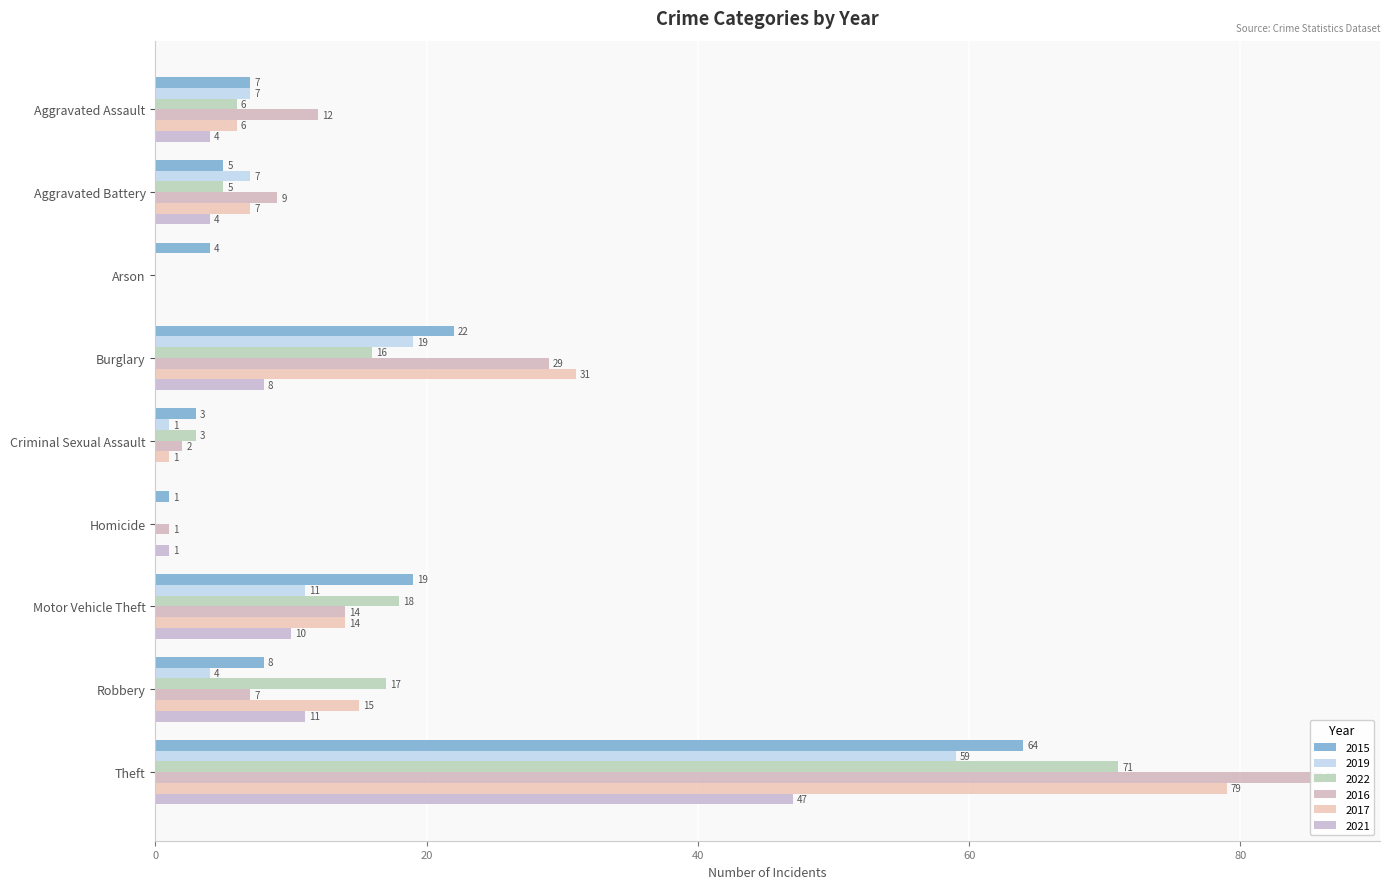

What is the sum of the 2017 values at Robbery and Criminal Sexual Assault?

16